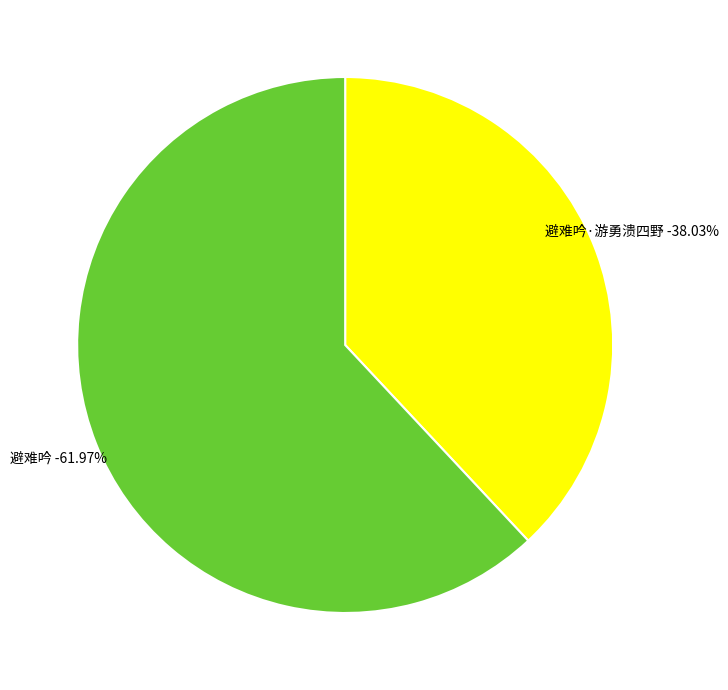

Rank the categories by value from highest to lowest.

避难吟, 避难吟·游勇溃四野